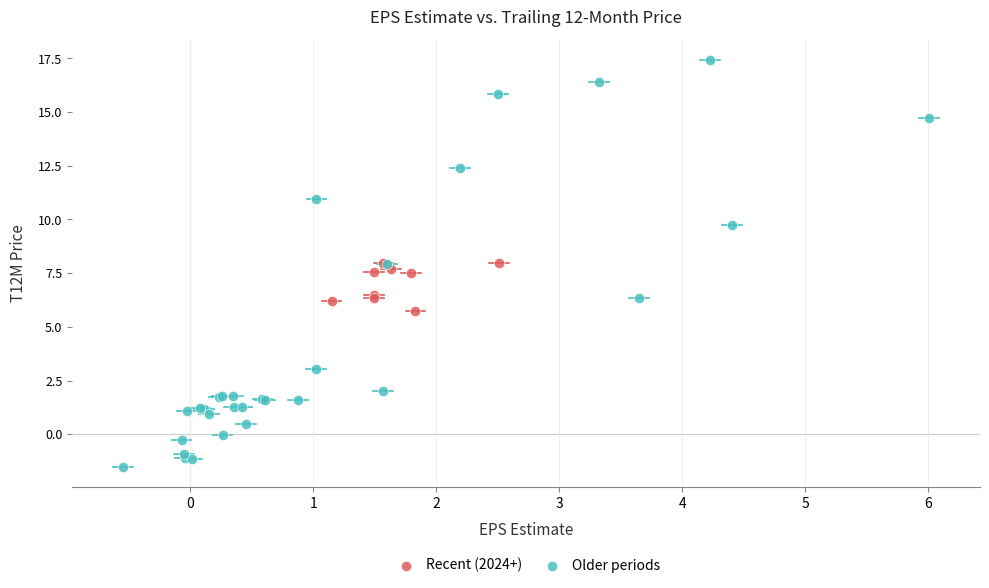

Which series reaches the minimum Y coordinate?

Older periods